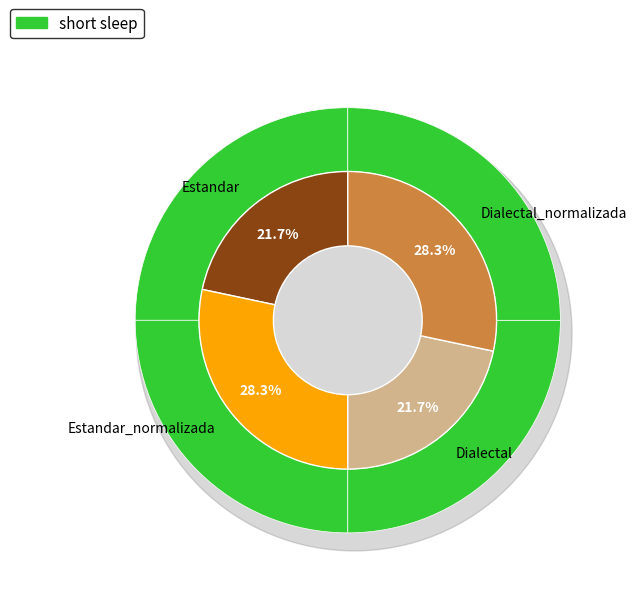

To the nearest percent, what is the difference between the Estandar_normalizada and Estandar slice percentages?

7%